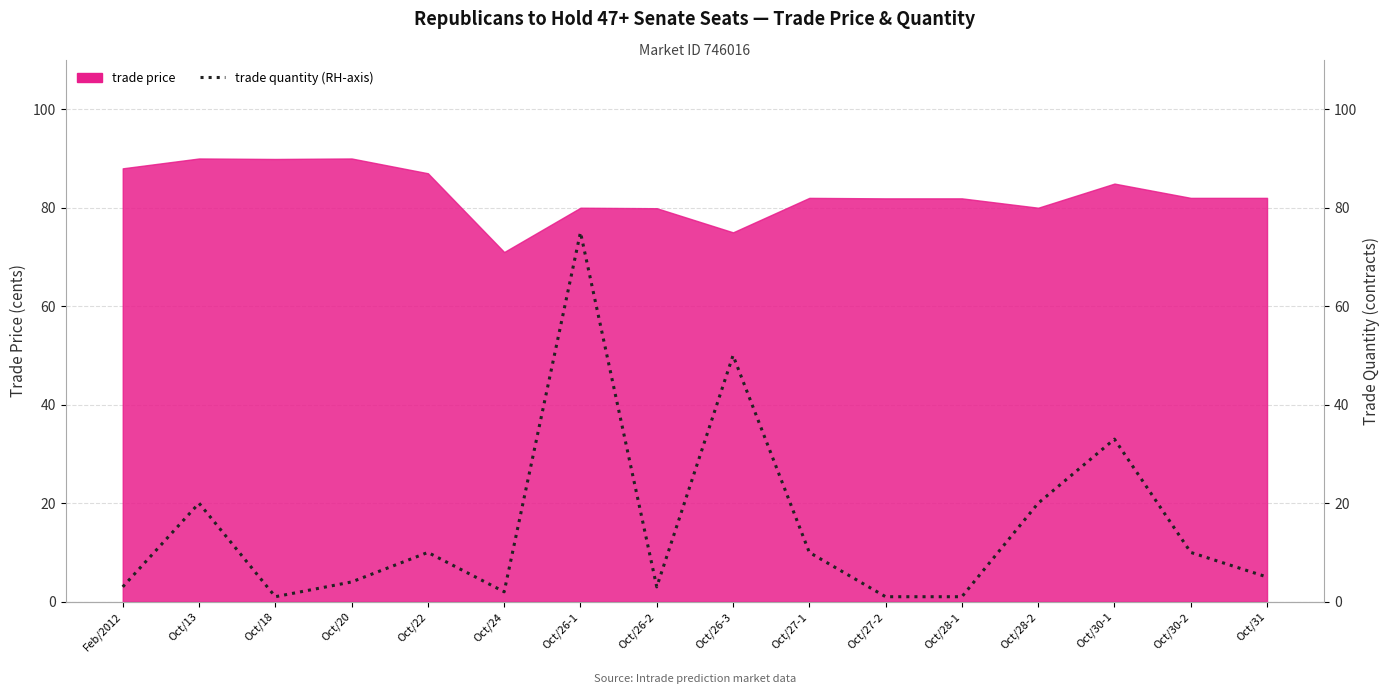

Where is the first local maximum?

Oct/13